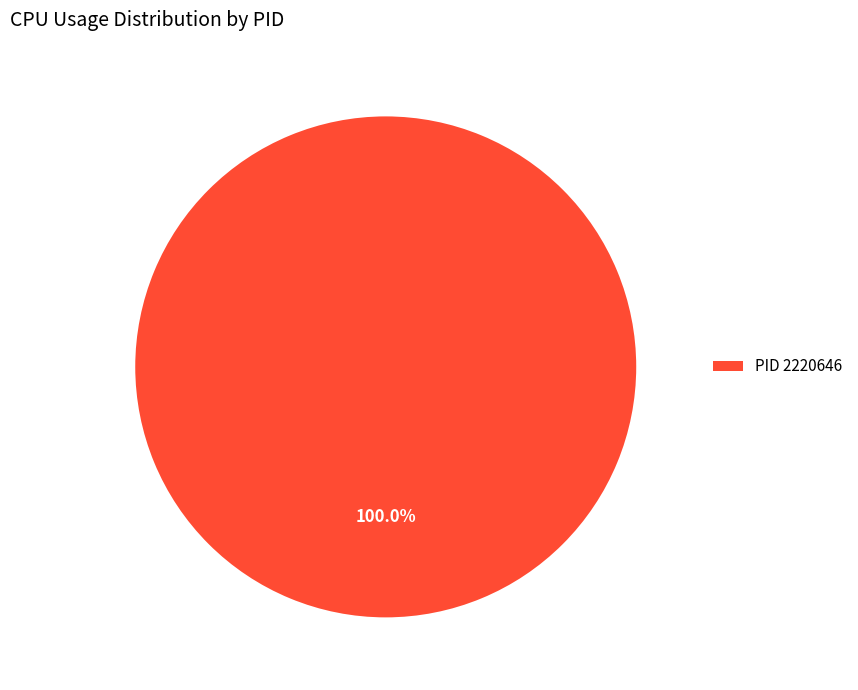

Rank the categories by value from lowest to highest.

PID 2220646